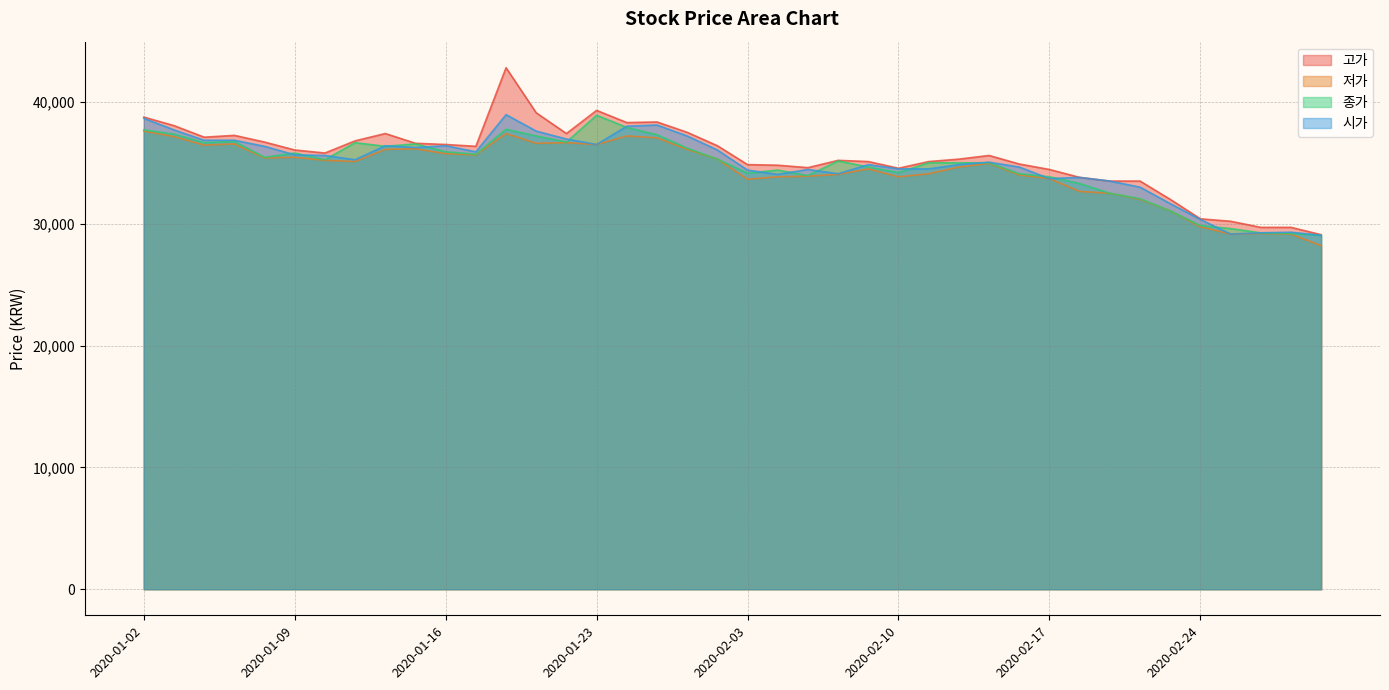

What is the difference between the second highest and minimum values in the 종가 series?

8850